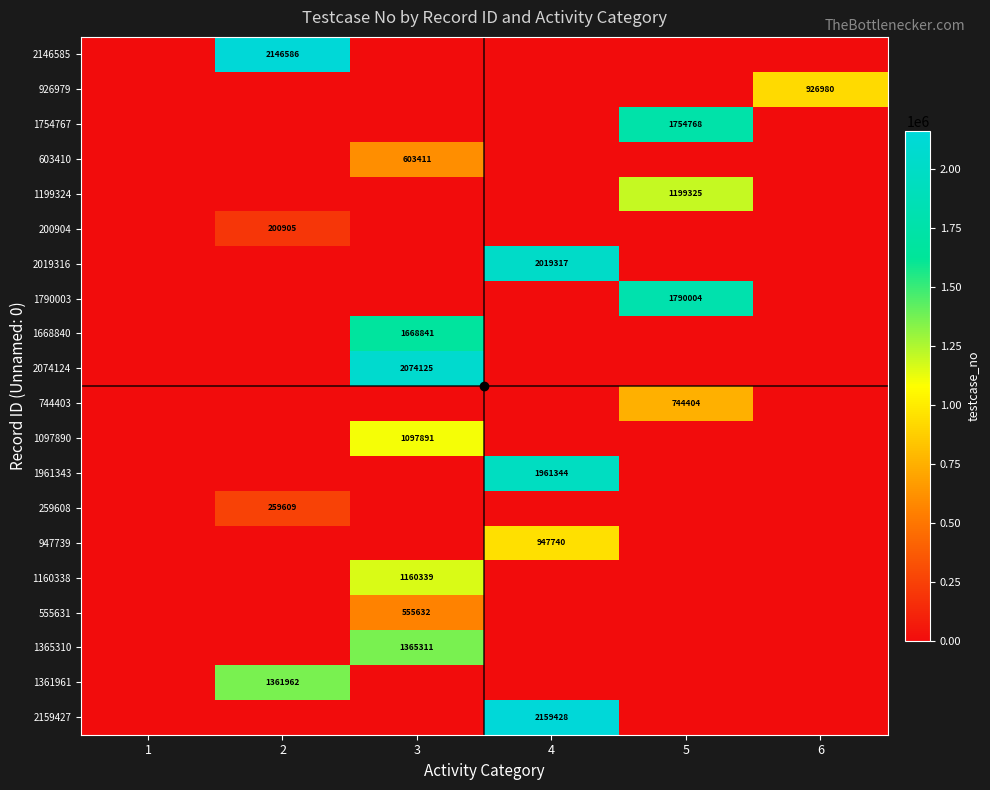

Which has a higher value, 3 or 4?

3